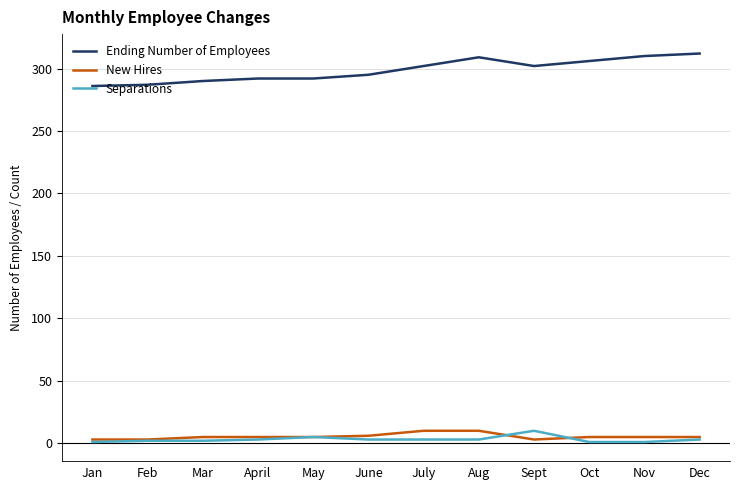

True or false: Separations and New Hires cross at least once.

True